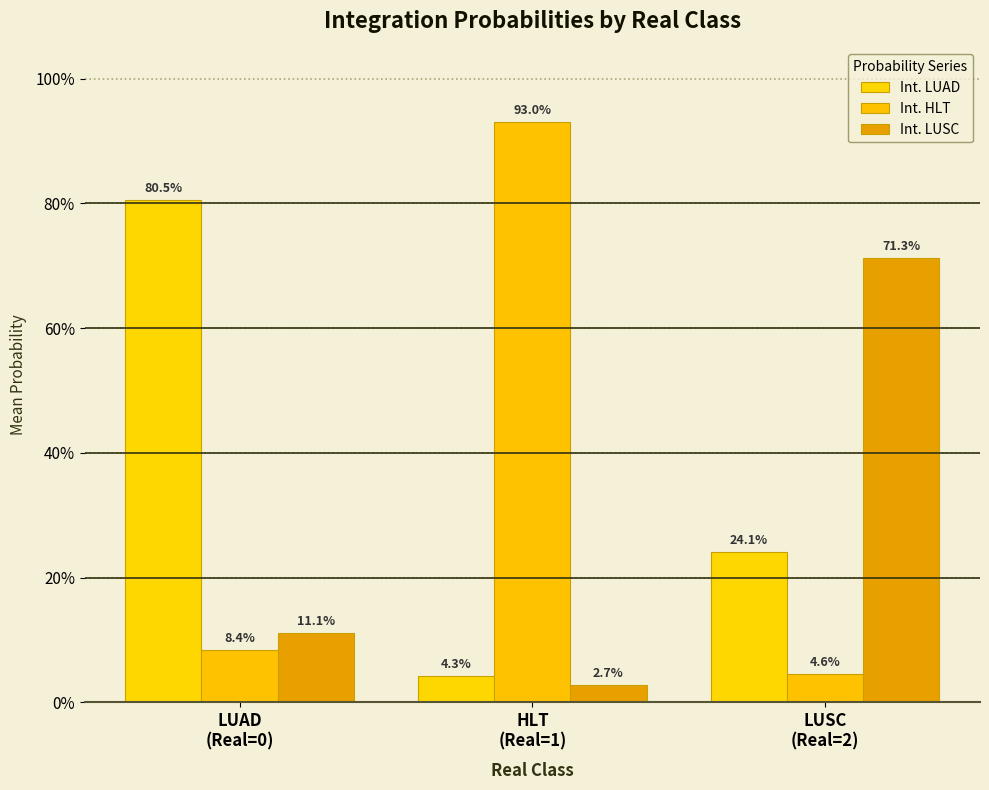

Does the chart contain any negative values?

No